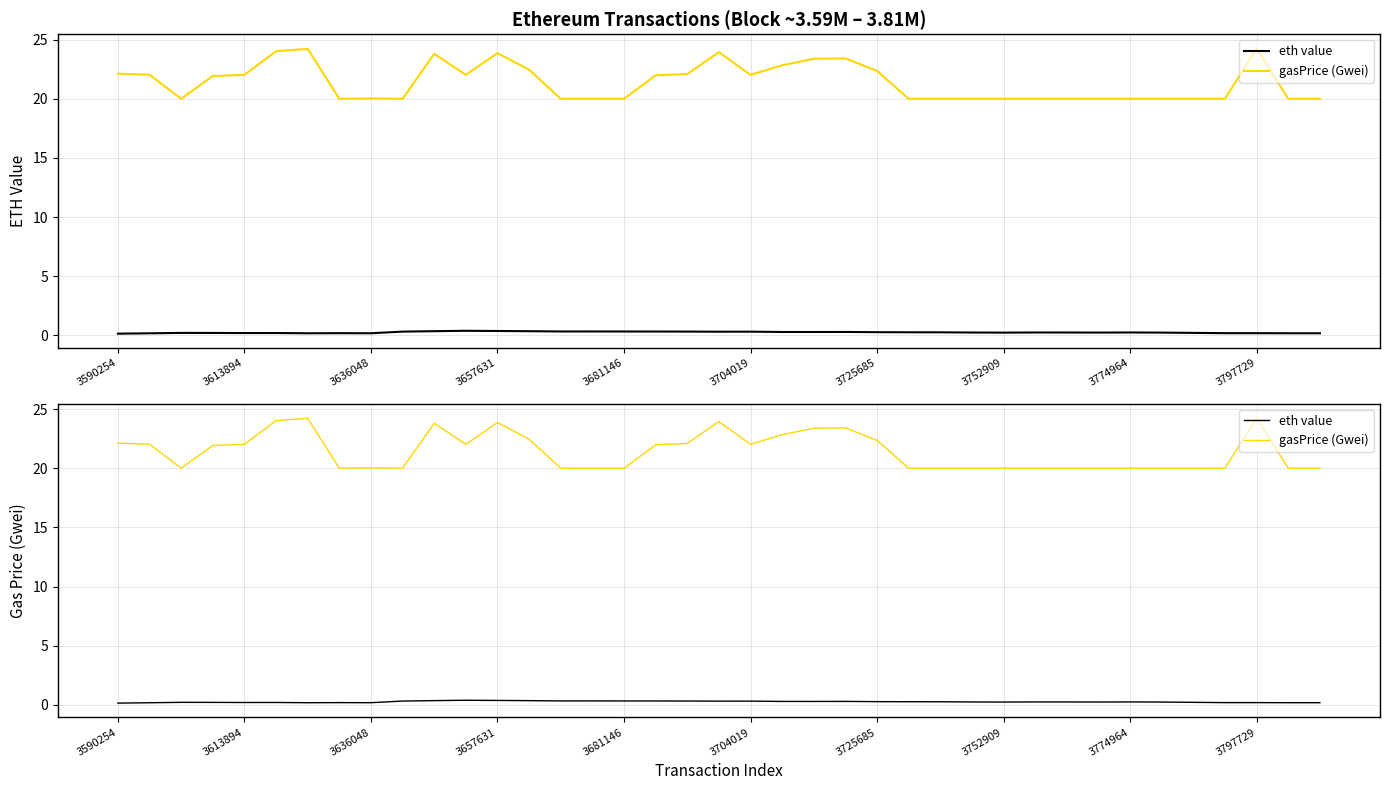

What is the value of the gasPrice (Gwei) point at the 11th from the left?

23.8